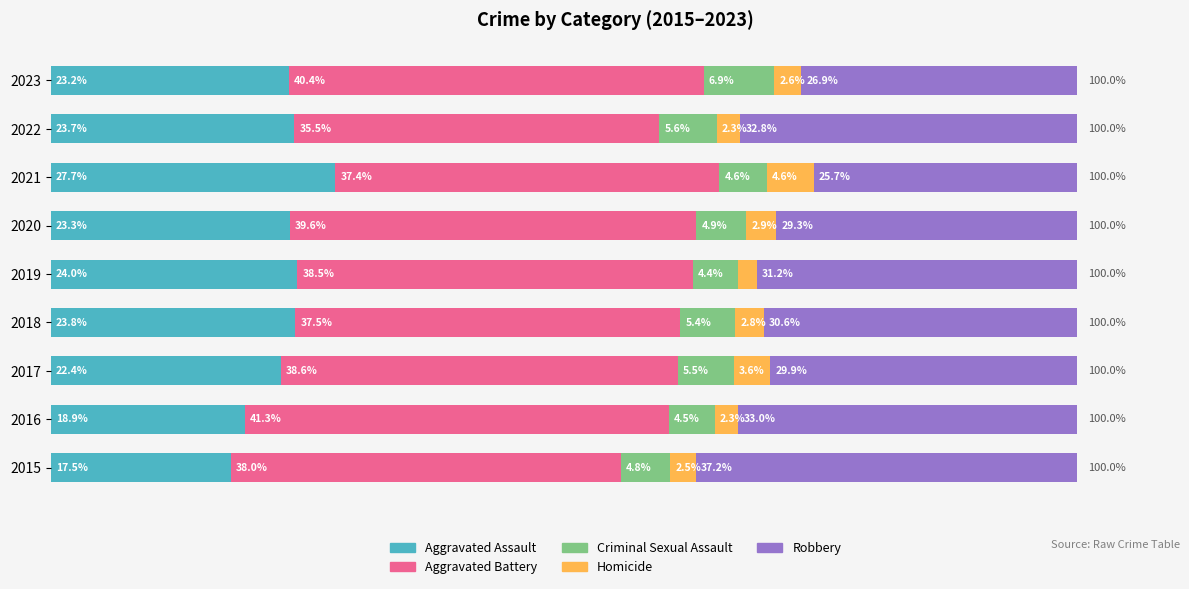

What are all the series names shown in the legend?

Aggravated Assault, Aggravated Battery, Criminal Sexual Assault, Homicide, Robbery